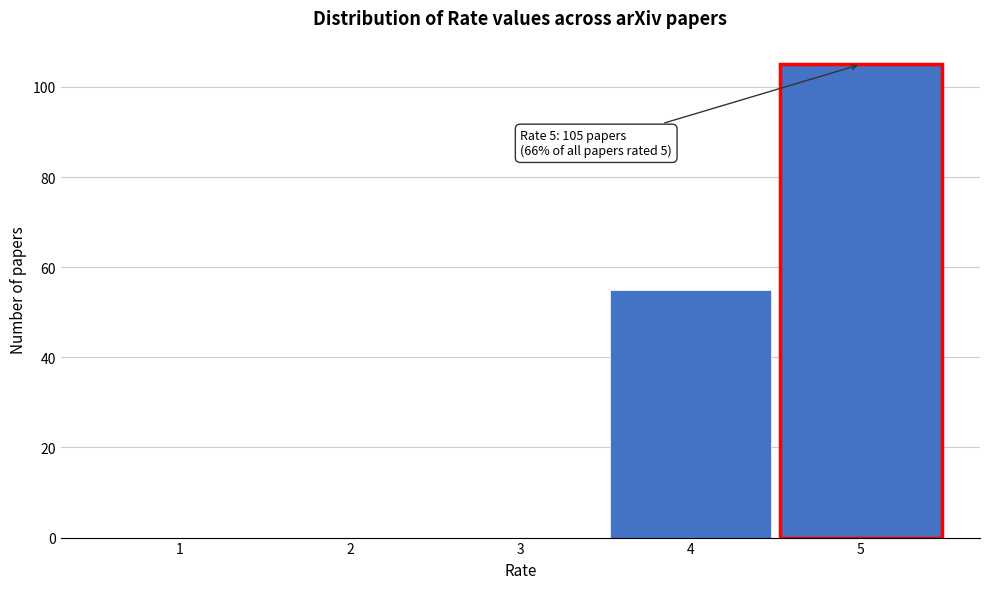

Reading left to right, transcribe all the data shown in this chart.

1=0	2=0	3=0	4=55	5=105